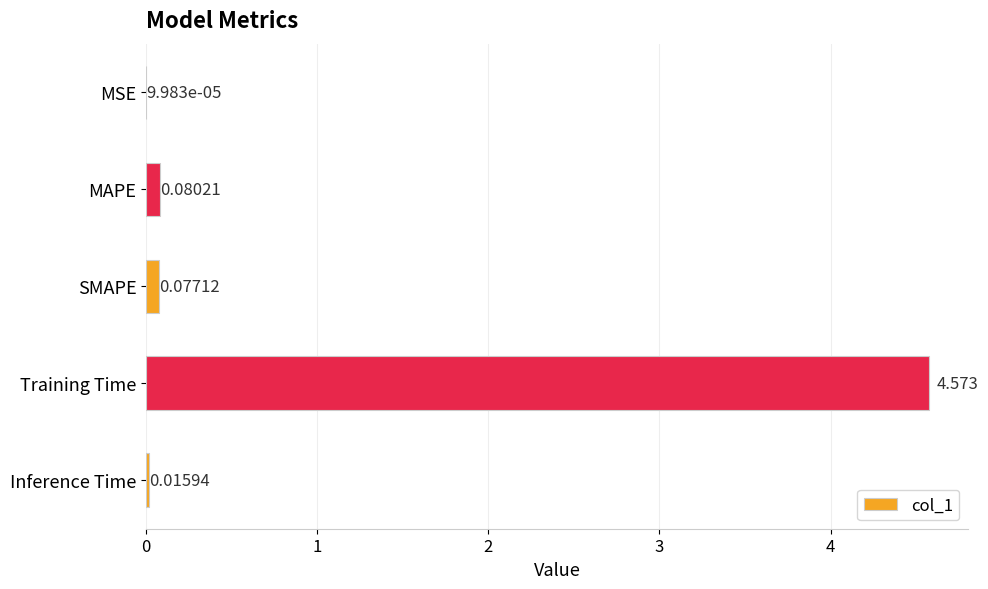

Are the bars horizontal?

Yes